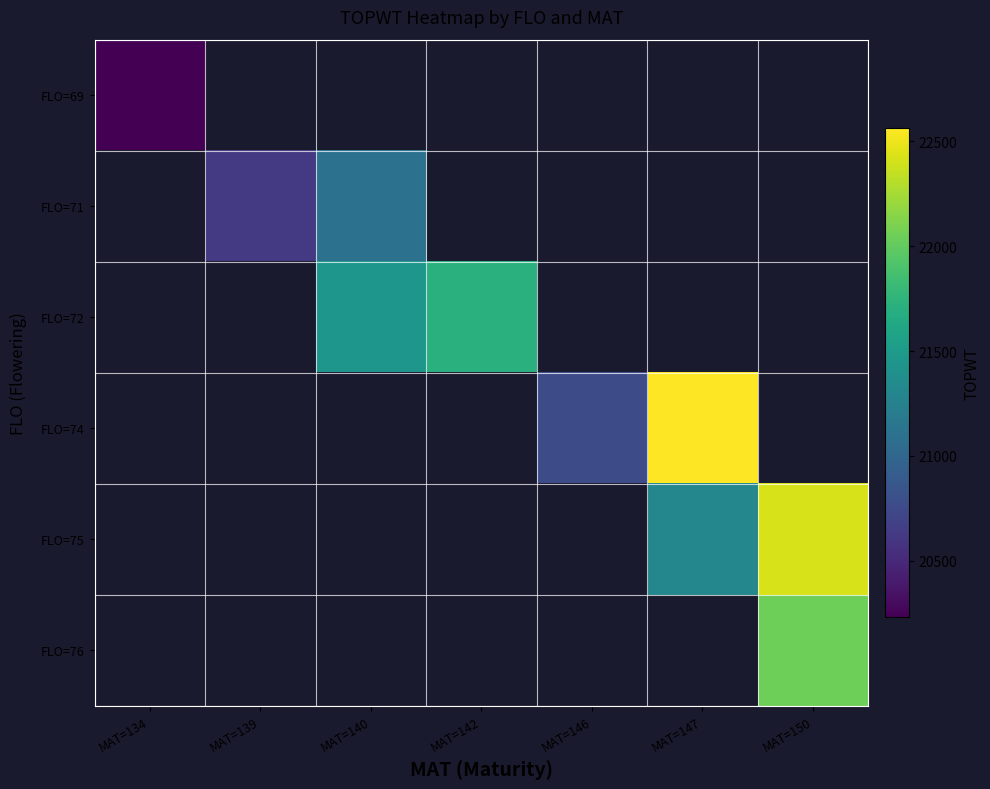

Which category has the highest value across all series?

MAT=147